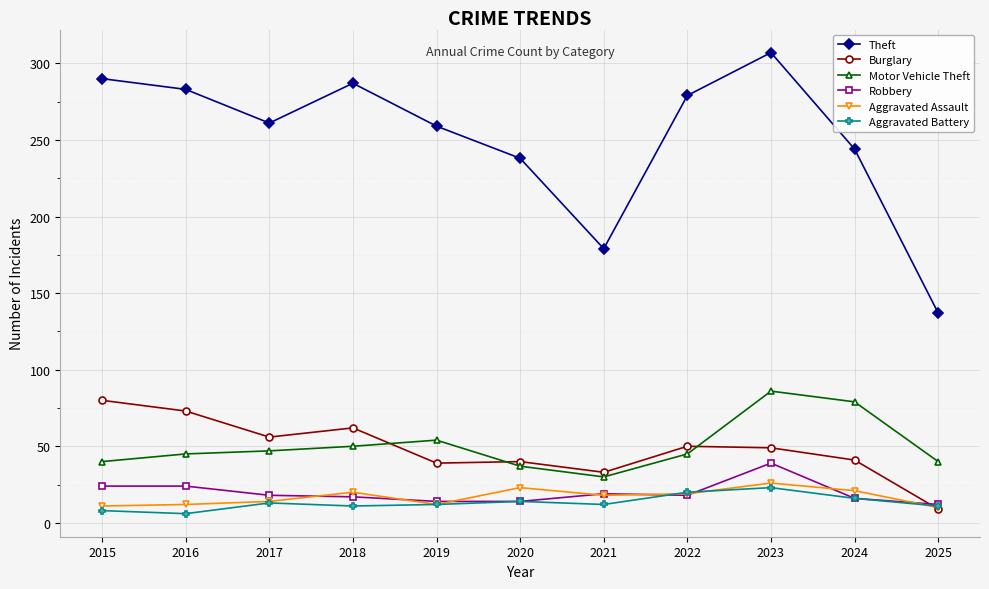

How many interior local valleys does the Theft series have?

2